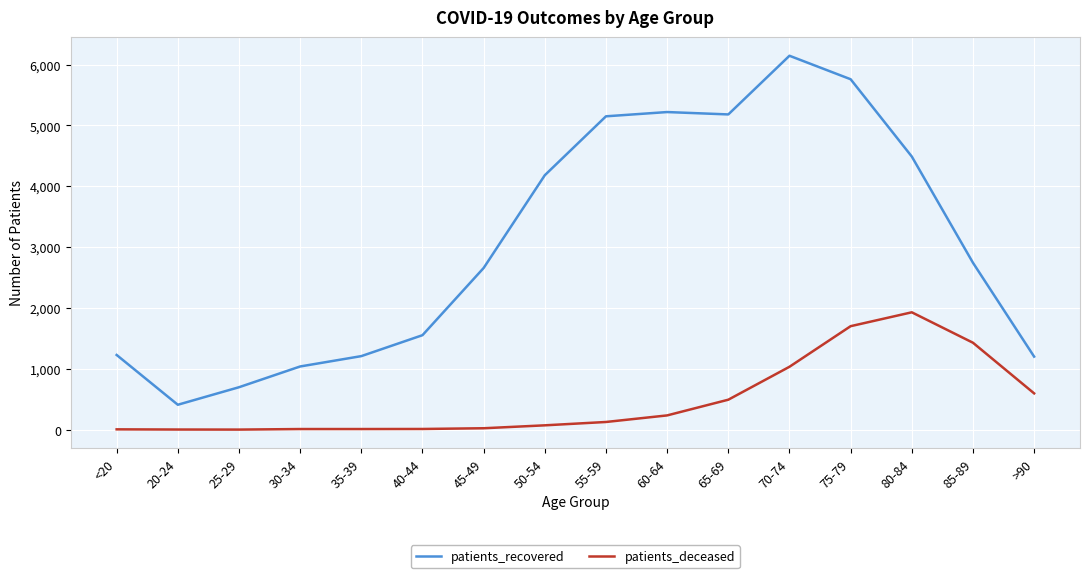

Rank the series at 20-24 from lowest to highest value.

patients_deceased, patients_recovered